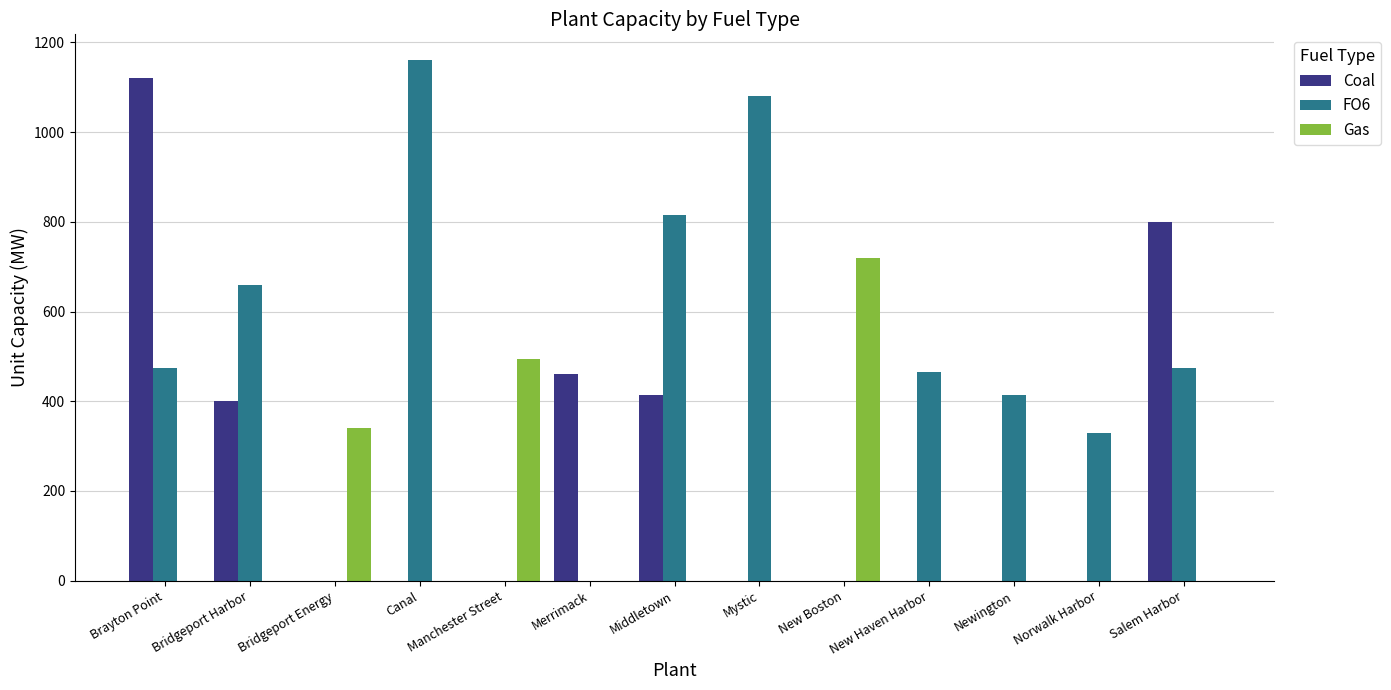

How many FO6 values are between 0 and 660?

10